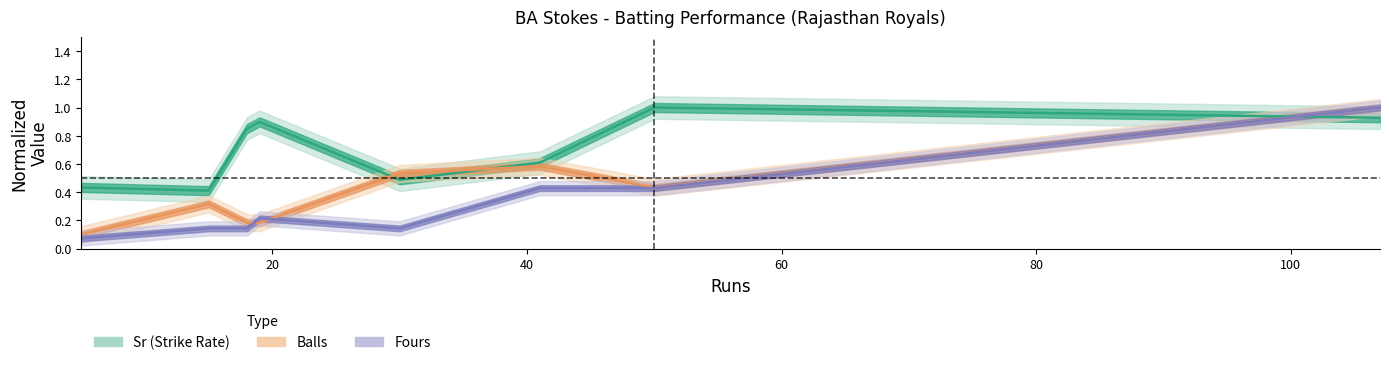

What is the minimum value shown in the chart?

0.1